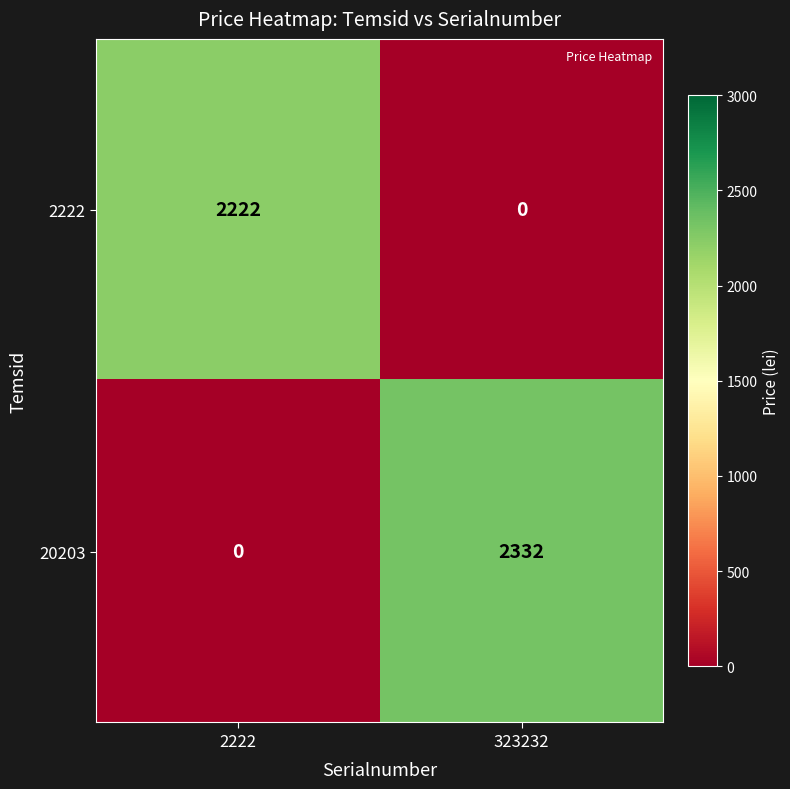

What is the sum of all 20203 values?

2332